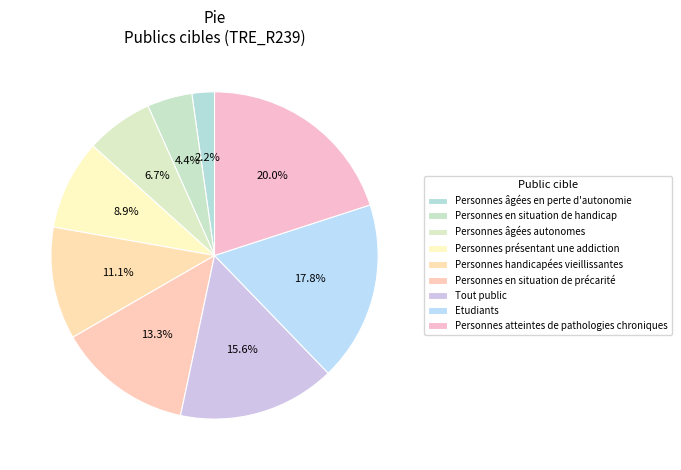

To the nearest percent, what is the difference between the largest and smallest slice percentages?

18%